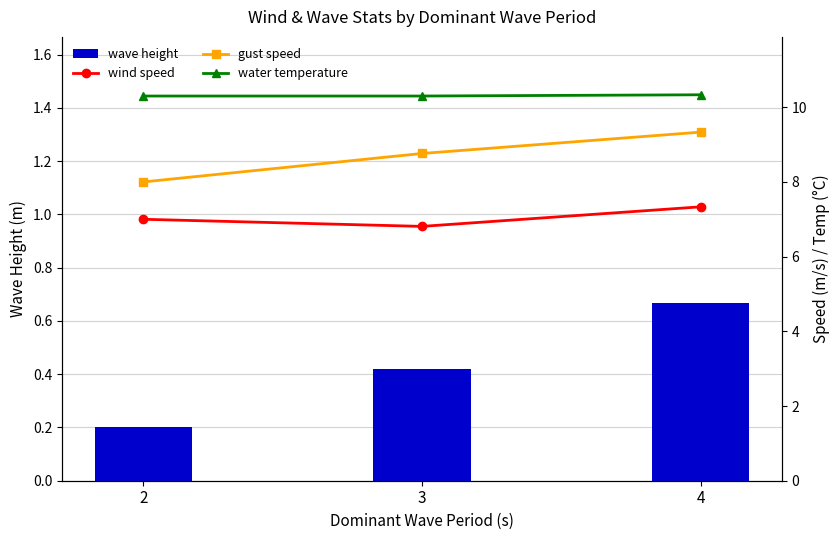

Are the bars grouped side by side (vs. stacked)?

Yes